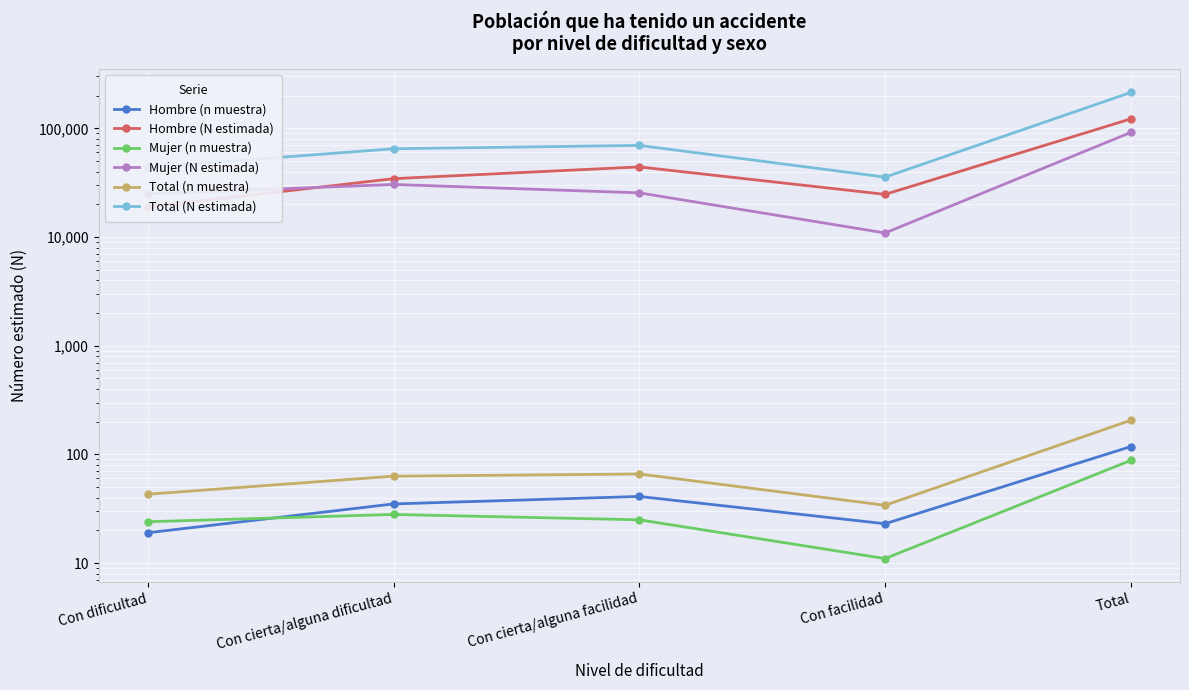

True or false: Mujer (N estimada) and Mujer (n muestra) intersect in this chart.

False